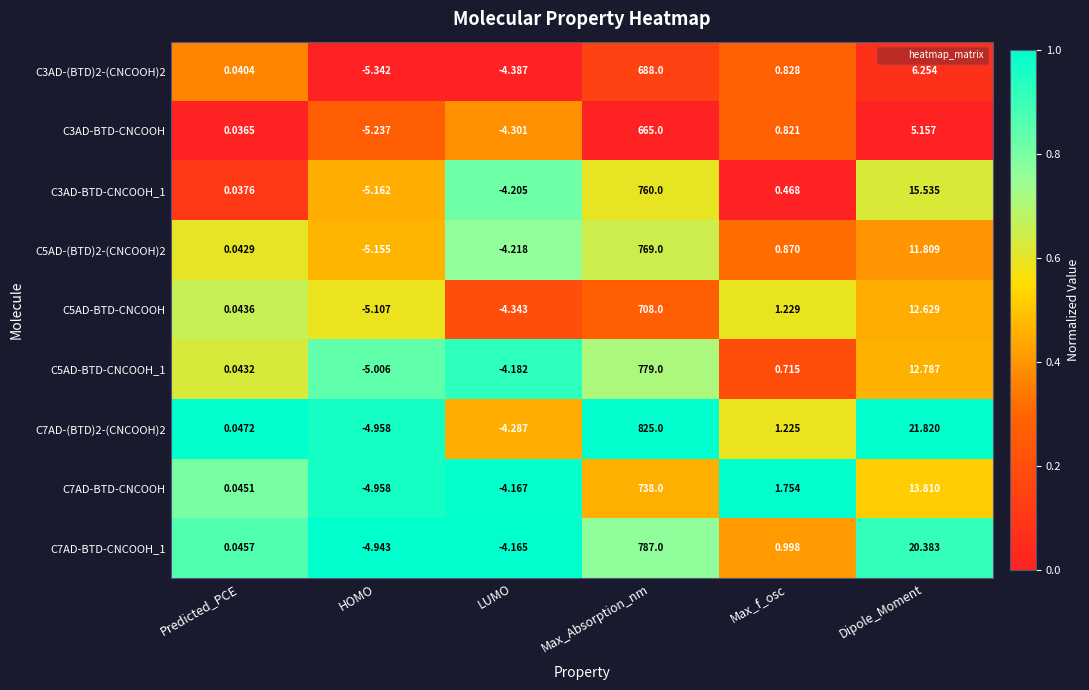

Which label corresponds to the largest value in the chart?

Max_Absorption_nm